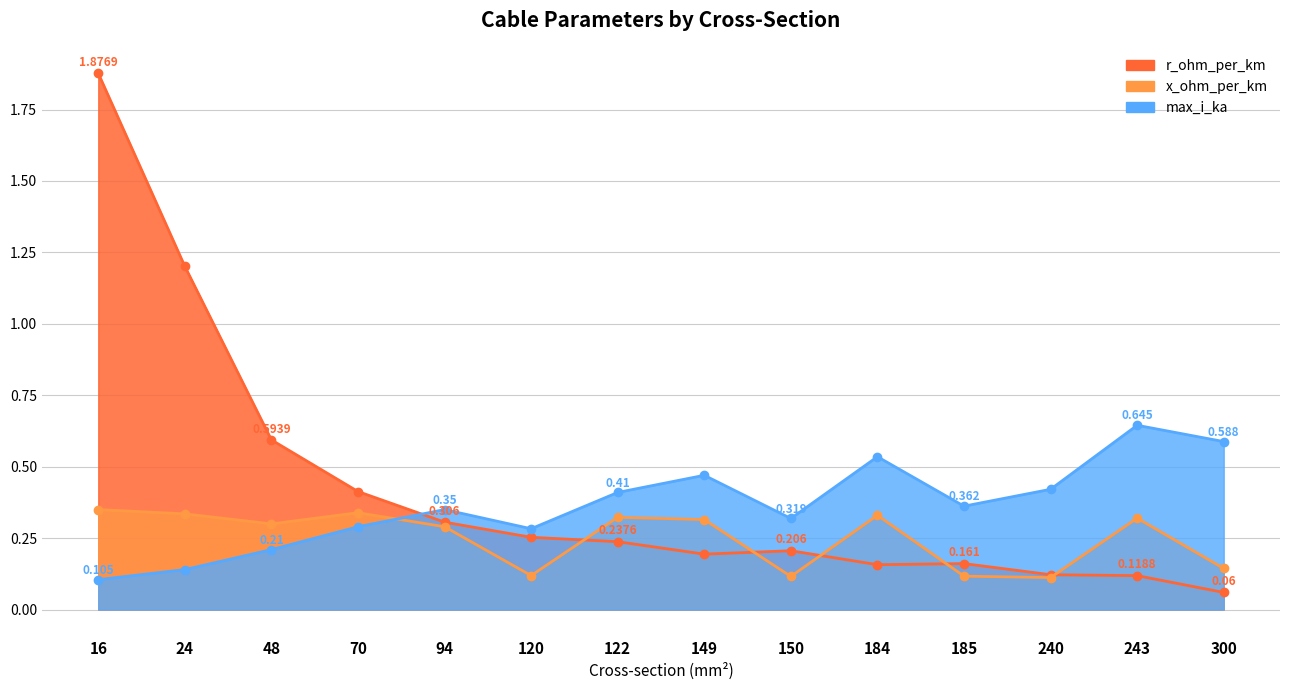

List the labels in order of x_ohm_per_km value, largest first.

16, 70, 24, 184, 122, 243, 149, 48, 94, 300, 120, 185, 150, 240